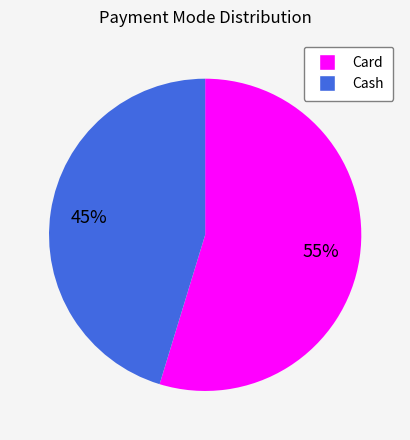

Is it true that Card is 55% of the pie?

True